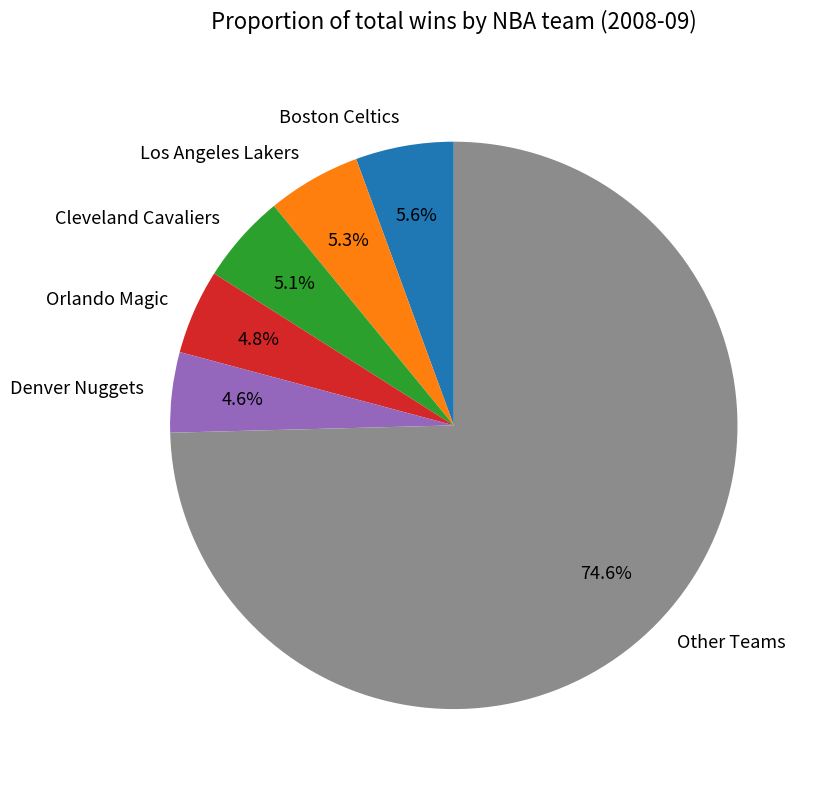

Between Boston Celtics and Denver Nuggets, which is larger?

Boston Celtics